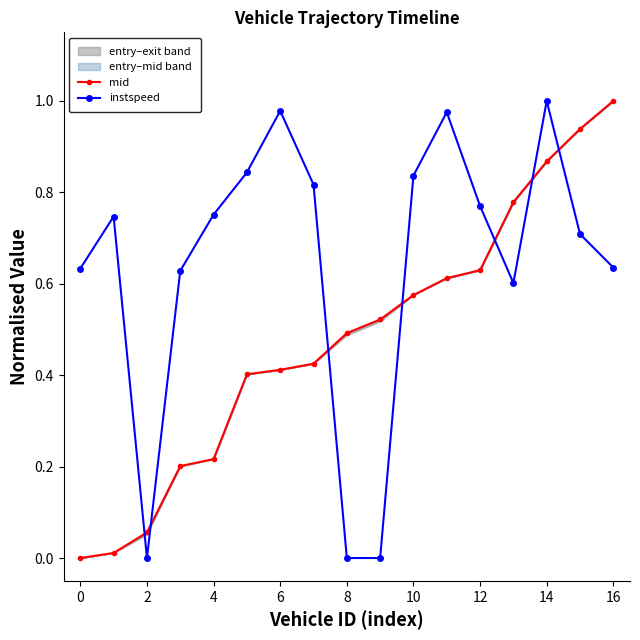

Where is the first local minimum for instspeed?

2